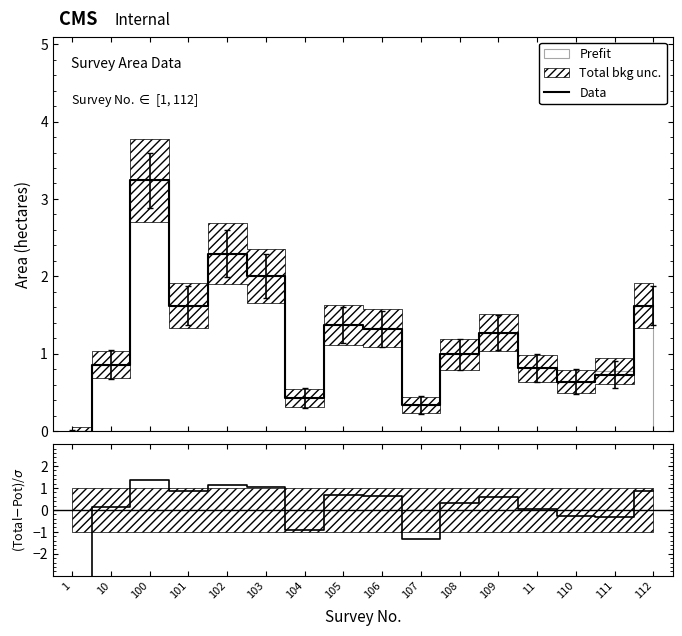

What is the maximum value for Data?

3.2